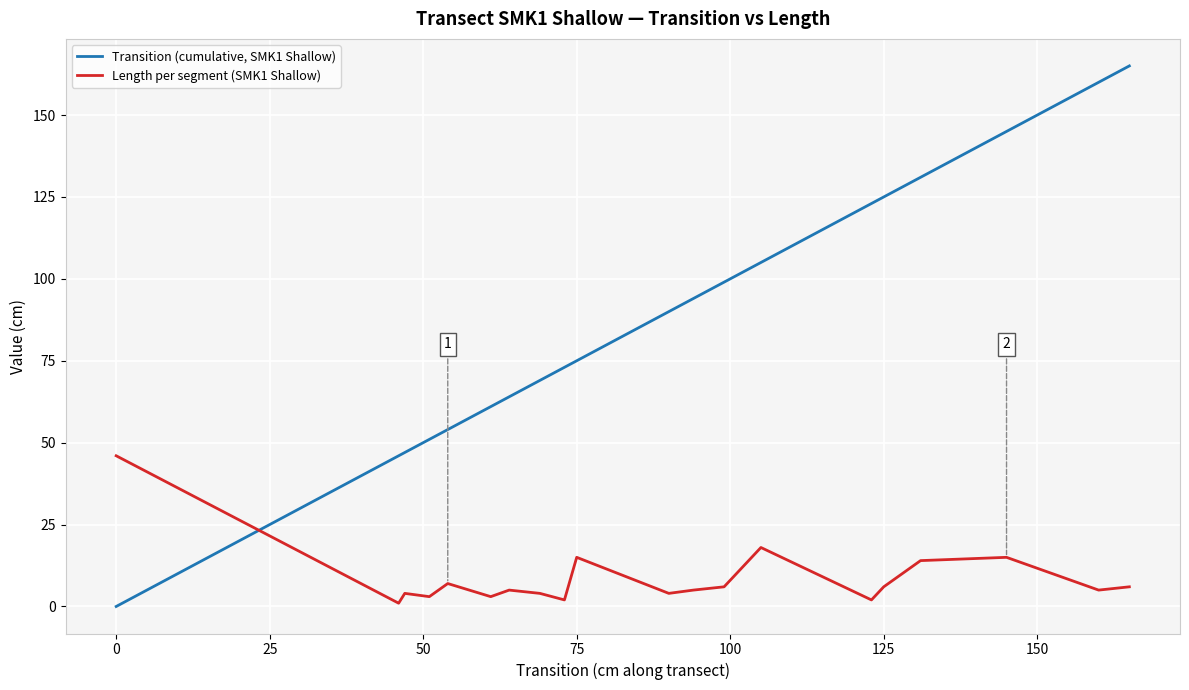

What is the minimum value for Length per segment (SMK1 Shallow)?

1